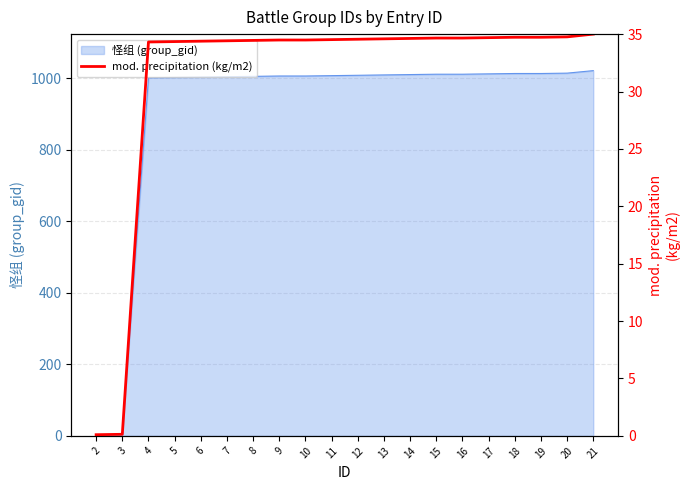

How many values exceed 34?

18